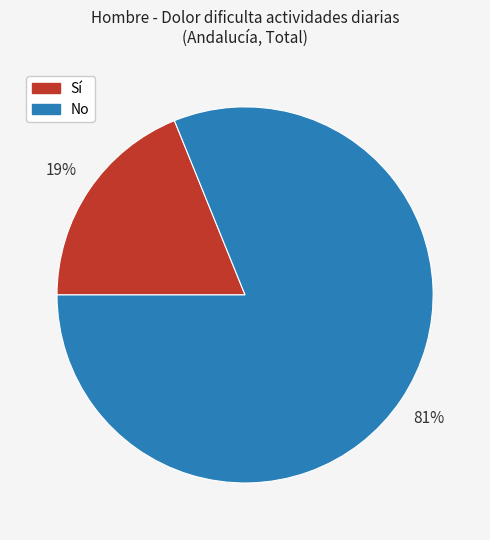

Which category has the smallest portion of the pie?

Sí